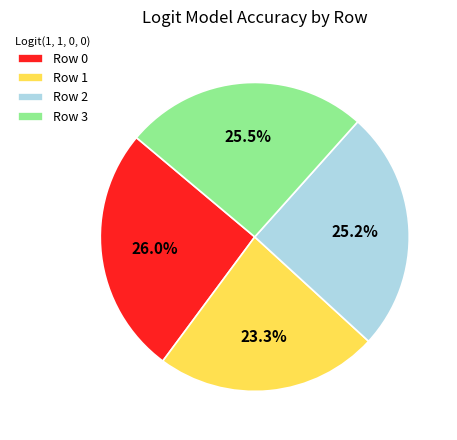

Does Row 0 account for over 50% of the chart?

No